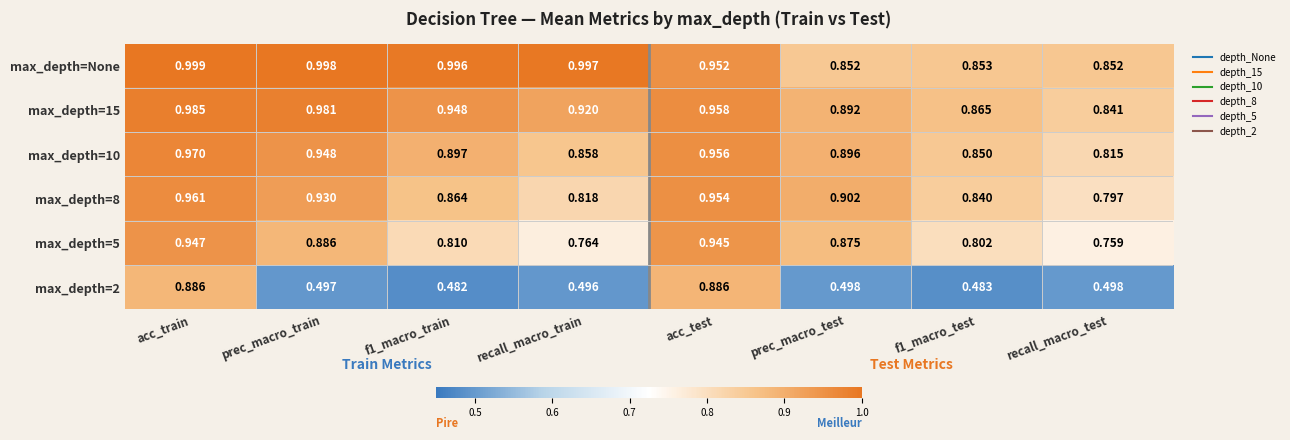

Which category has the highest value across all series?

acc_train